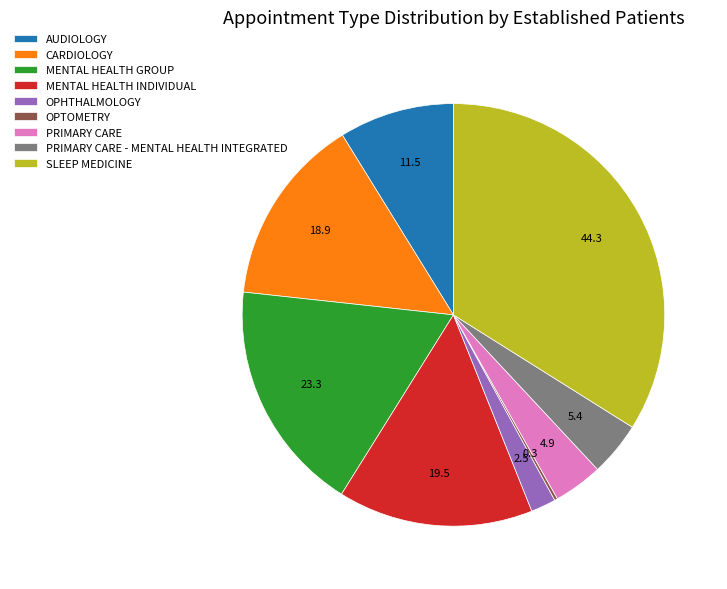

Approximately how many times larger is the value at SLEEP MEDICINE compared to OPHTHALMOLOGY?

17.7